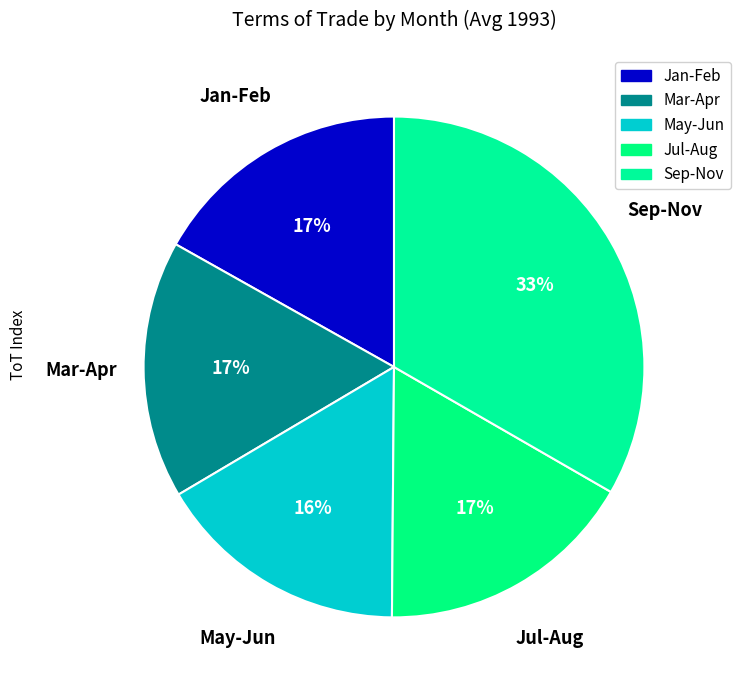

How many slices are in this pie chart?

5